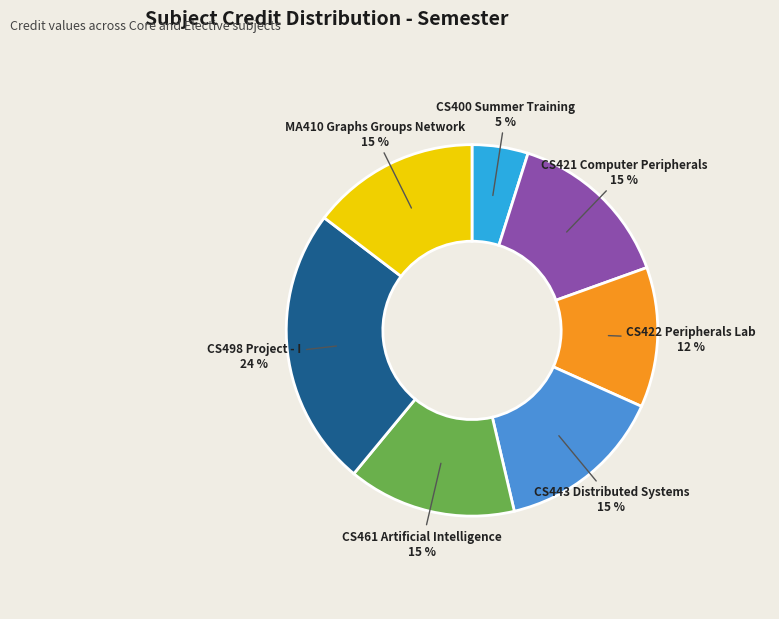

True or false: CS443 Distributed Systems accounts for 15% of the total.

True